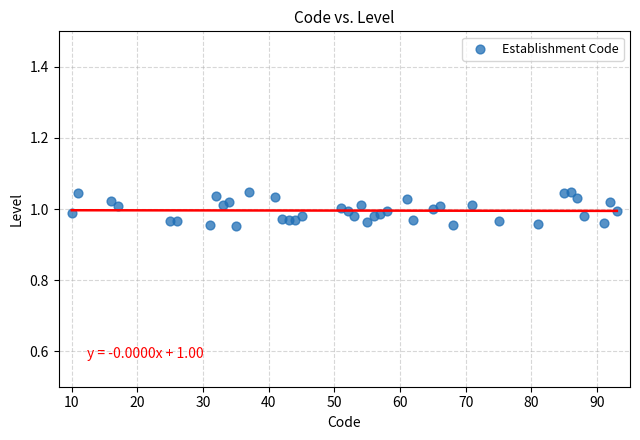

What is the range of X values (max minus min)?

83.0